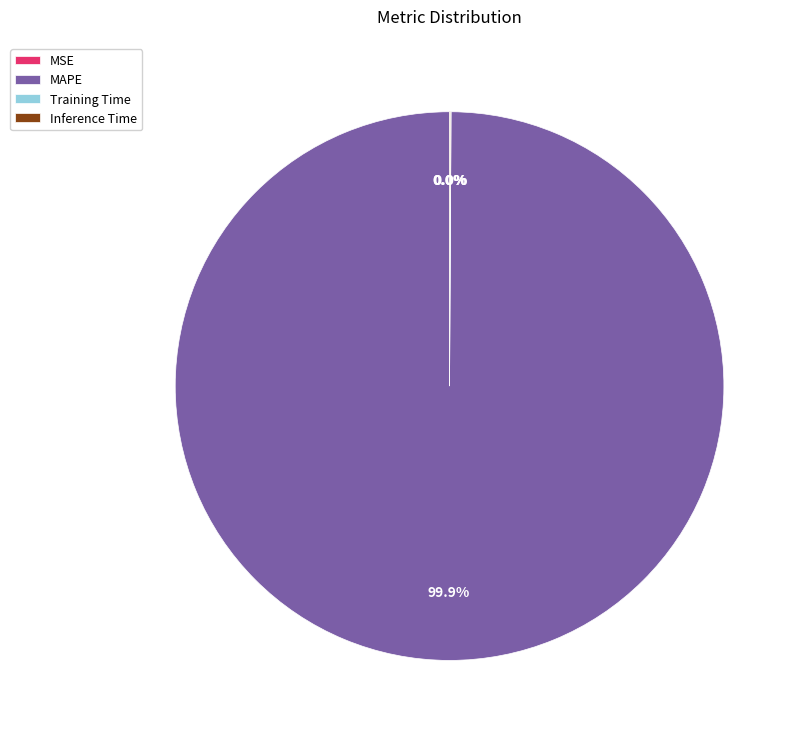

To the nearest percent, what portion does MAPE represent?

100%